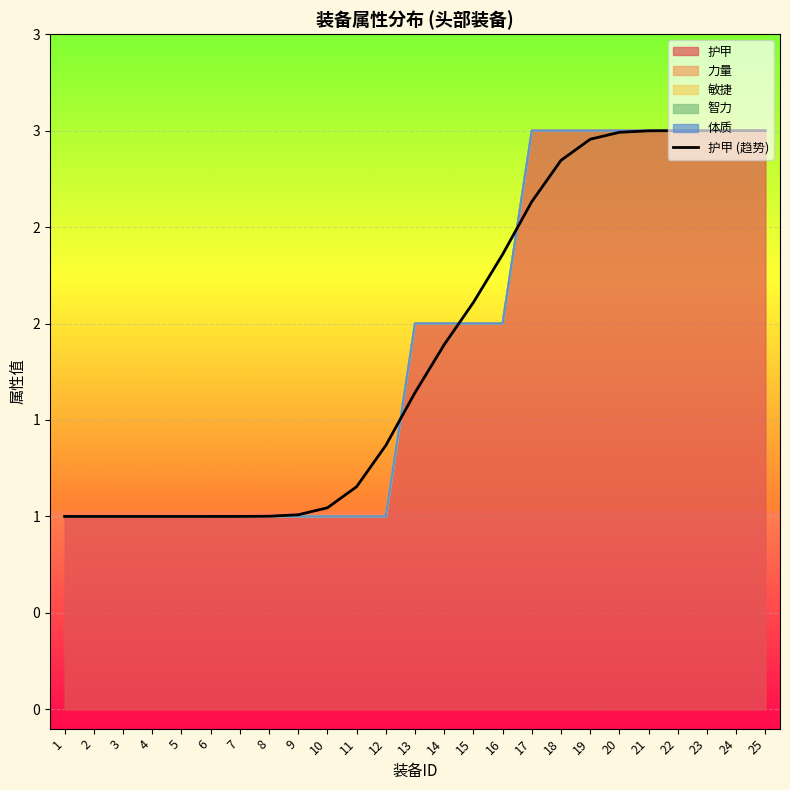

Reading left to right, transcribe all the data shown in this chart.

1=1.0	2=1.0	3=1.0	4=1.0	5=1.0	6=1.0	7=1.0	8=1.0	9=1.0	10=1.0	11=1.2	12=1.4	13=1.6	14=1.9	15=2.1	16=2.4	17=2.6	18=2.8	19=3.0	20=3.0	21=3.0	22=3.0	23=3.0	24=3.0	25=3.0